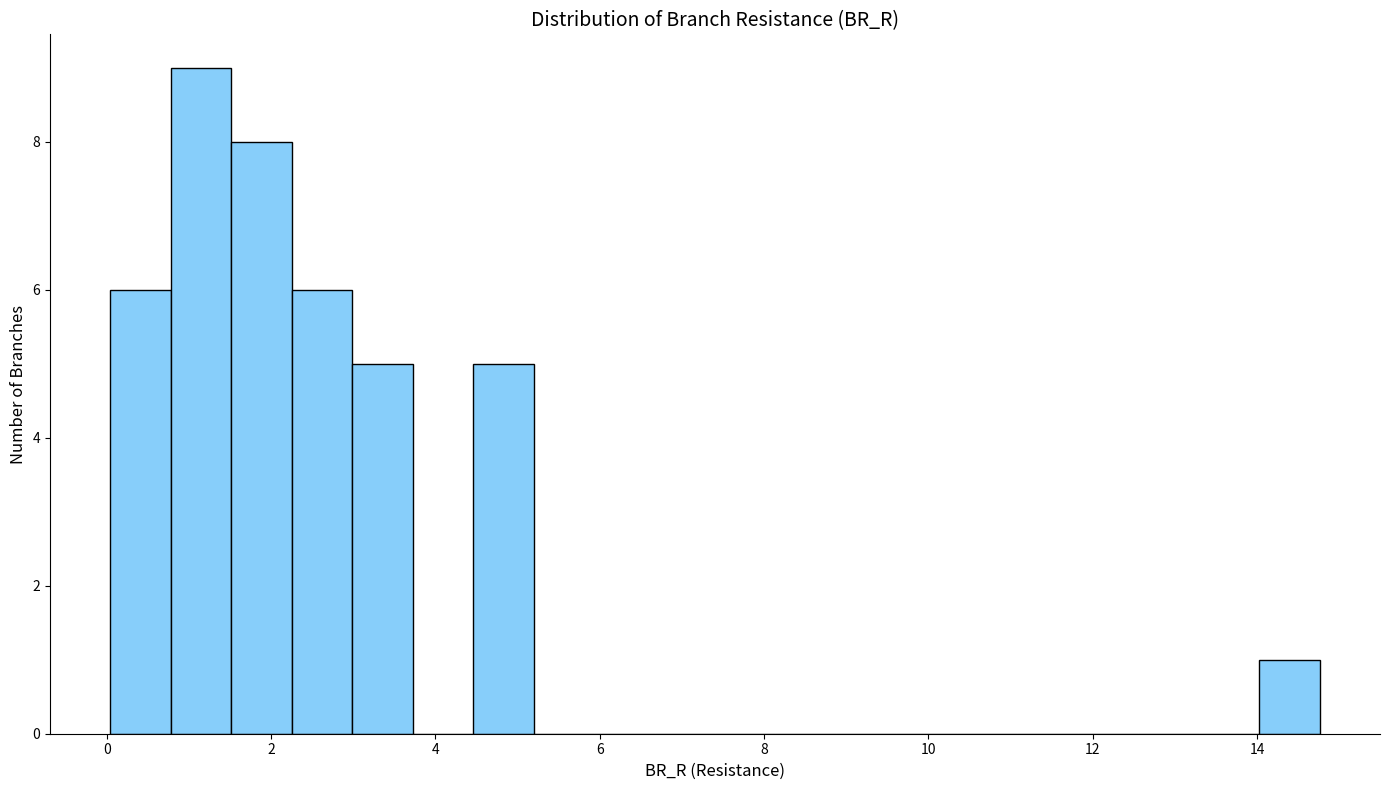

Around what value on the x-axis is the tallest bar? Give the approximate position of its centre, as read against the axis.

1.2